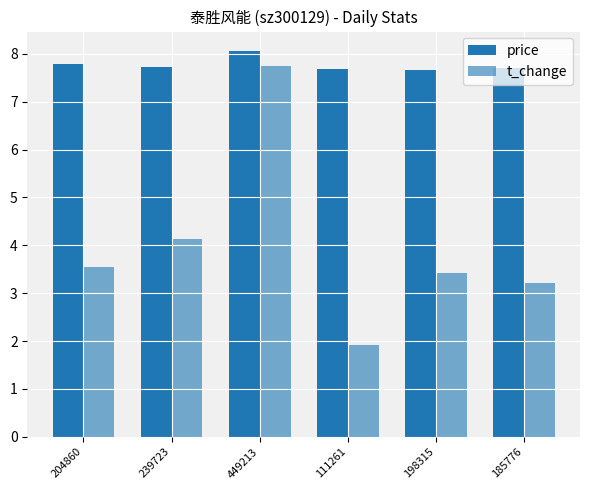

How many bars are there in total?

12